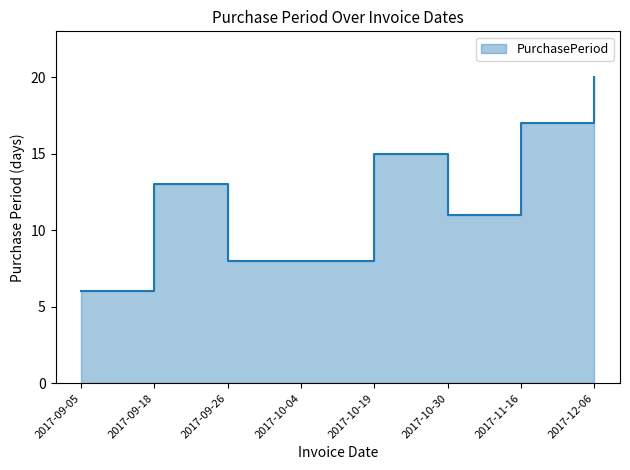

What is the value of the 8th point from the left?

20